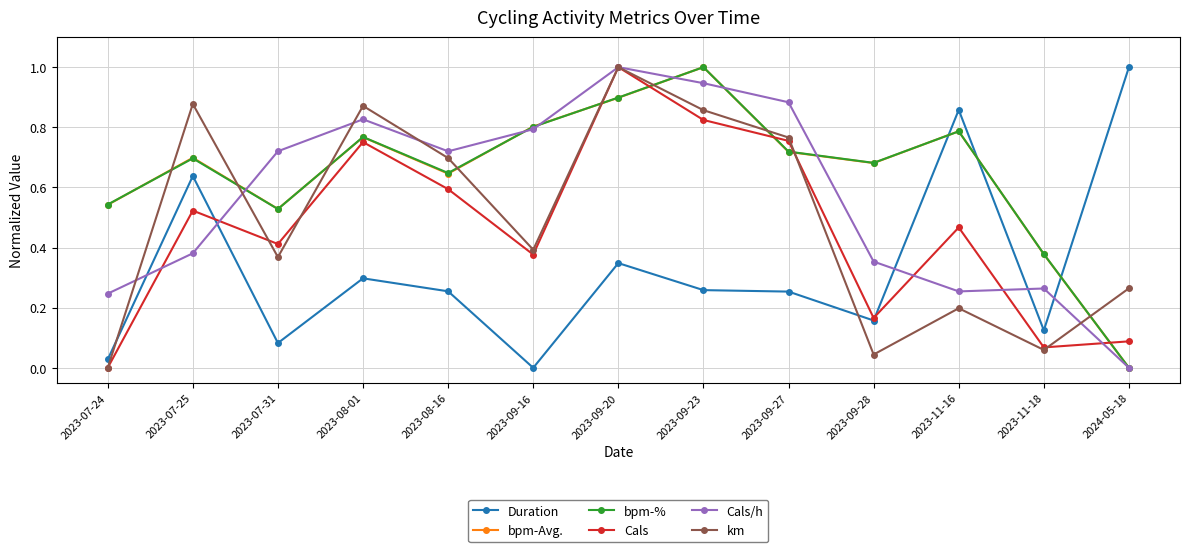

Where is the first local maximum for km?

2023-07-25